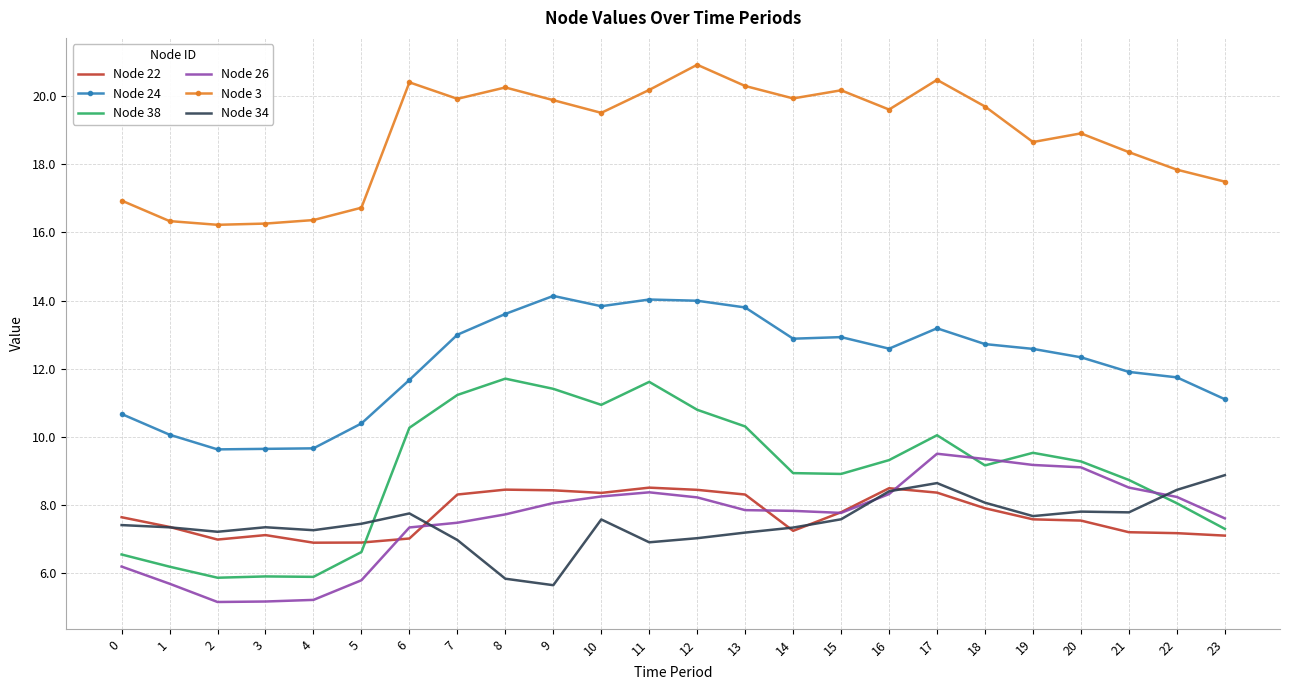

Which series has the widest spread of values?

Node 38